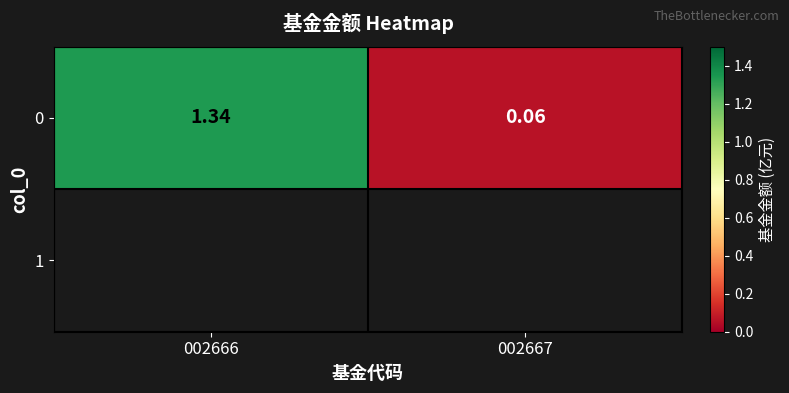

Between 002667 and 002666, which is larger?

002666